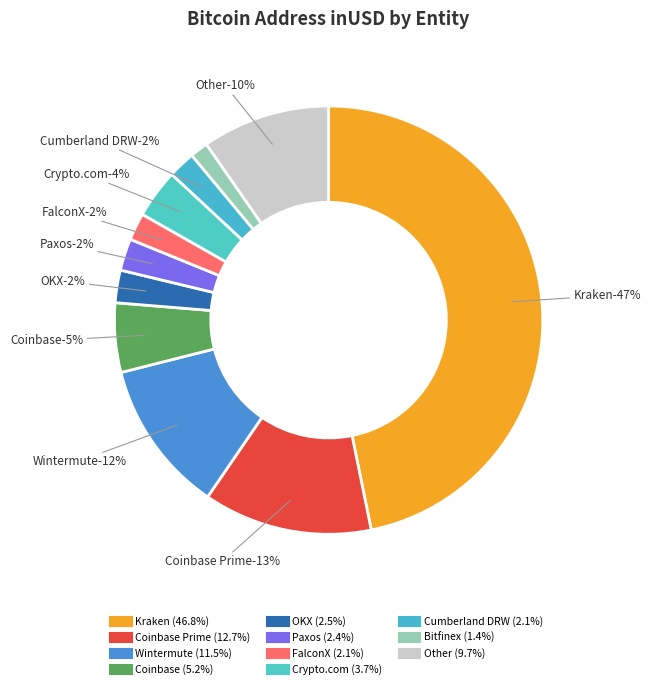

Does Cumberland DRW account for over 50% of the chart?

No